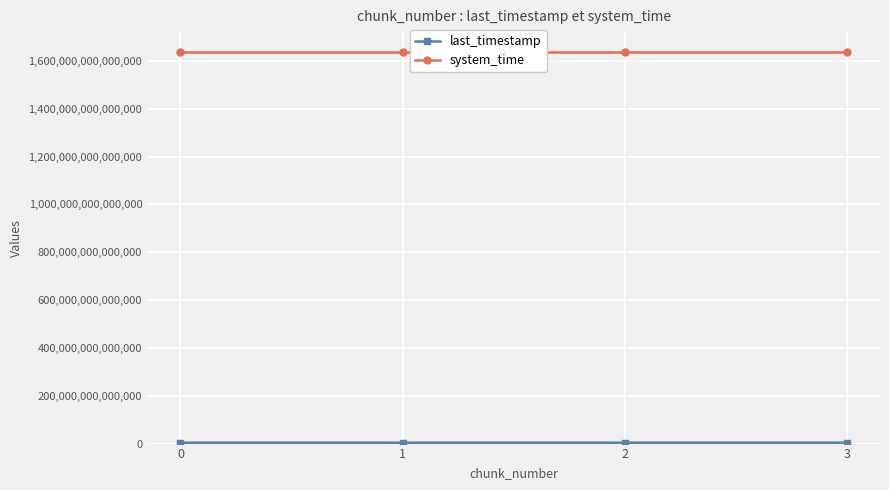

Which series has the largest total across all categories?

system_time